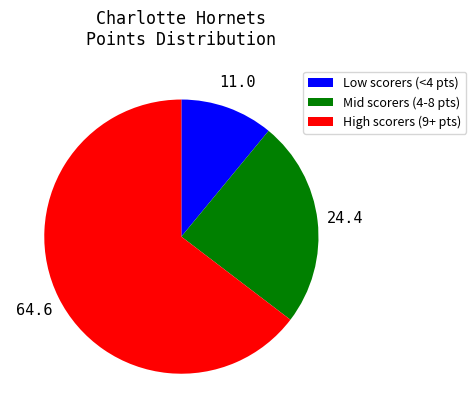

Count the number of slices in the pie.

3